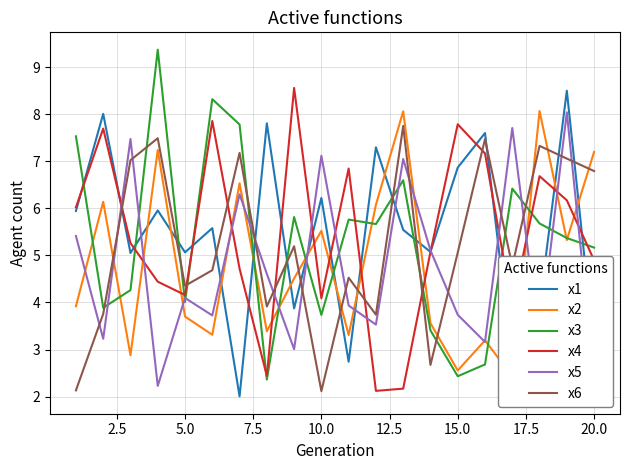

What is the lowest value of the x5 series?

2.2